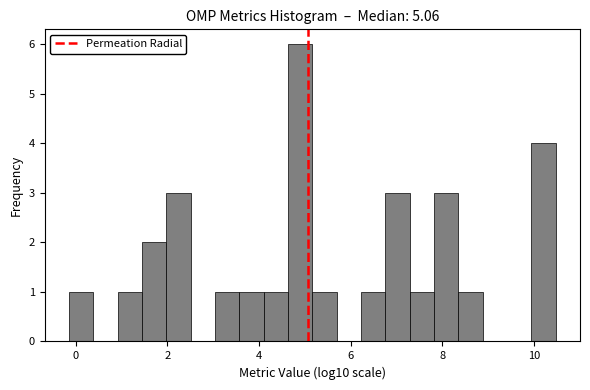

Read against the x-axis, roughly where is the centre of the tallest bar?

4.8